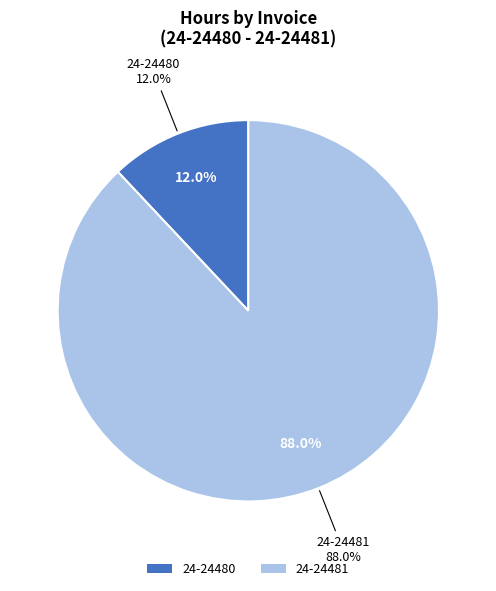

Rank the categories by value from highest to lowest.

24-24481, 24-24480